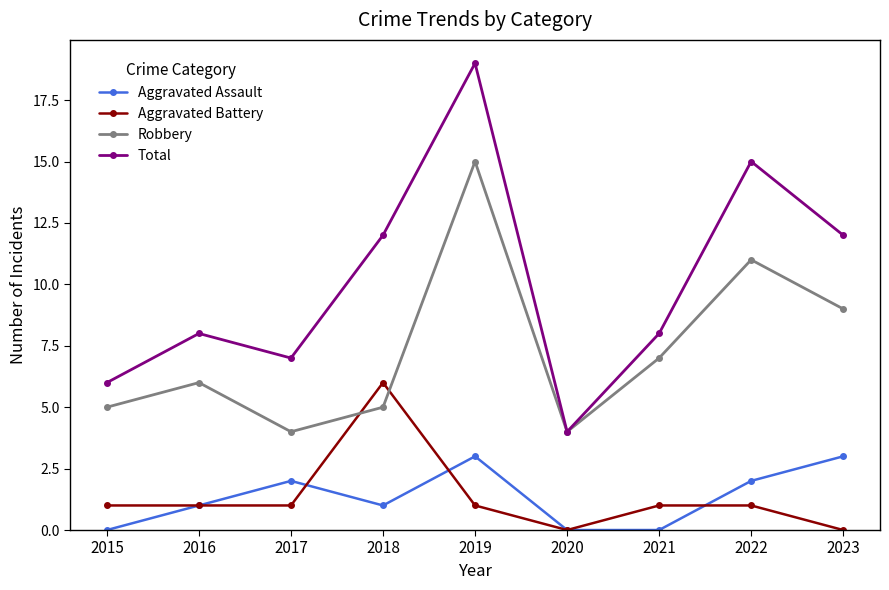

At which category does the chart reach its peak across all series?

2019